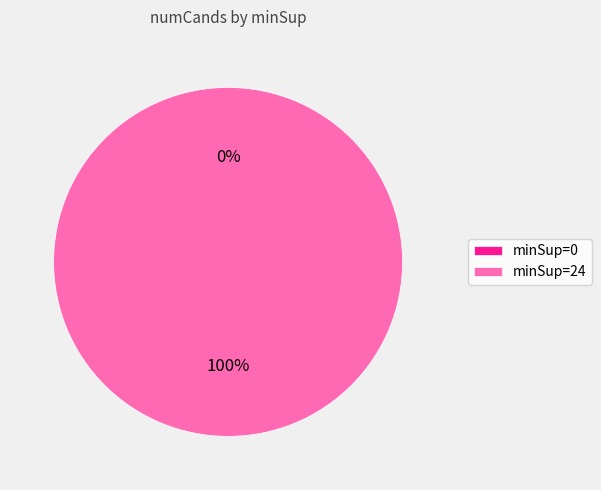

What is the smallest slice in the pie chart?

minSup=0